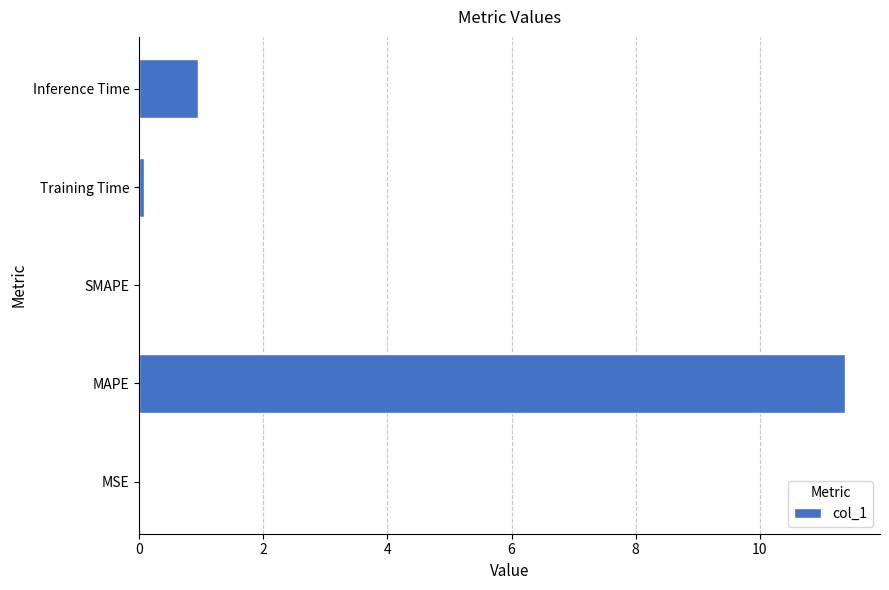

At which label is the value closest to 5?

Inference Time